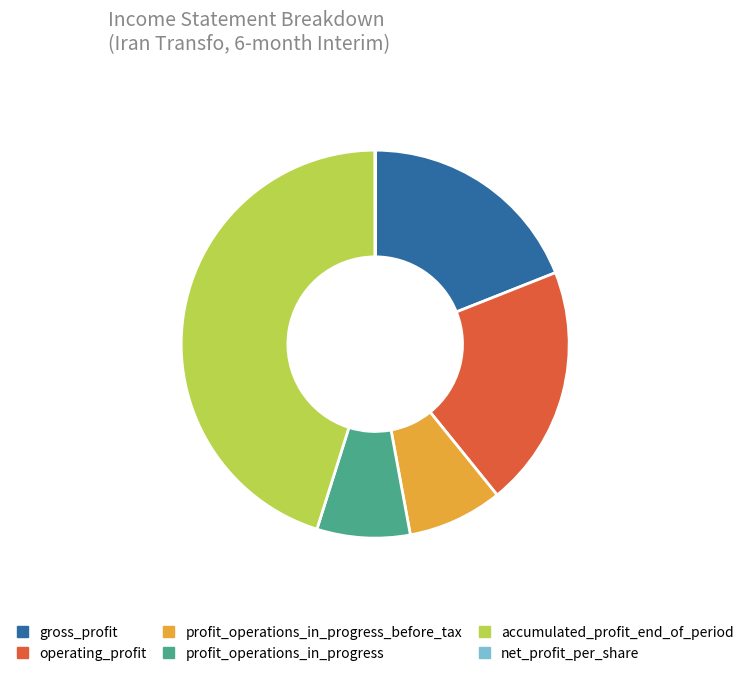

Do operating_profit and profit_operations_in_progress together represent more than half of the pie?

No